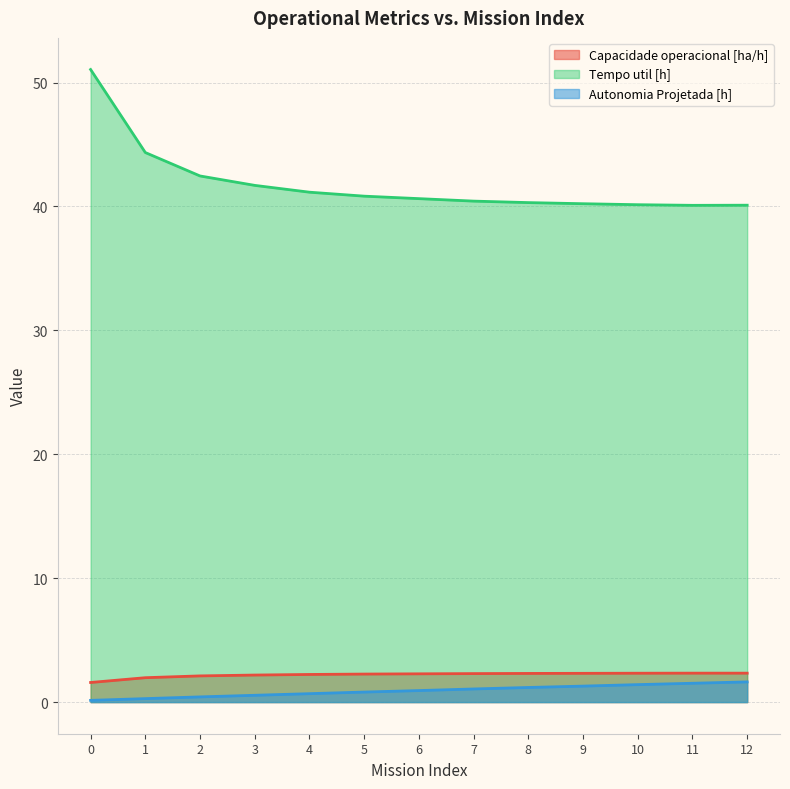

Rank the series at 2 from highest to lowest value.

Tempo util [h], Capacidade operacional [ha/h], Autonomia Projetada [h]